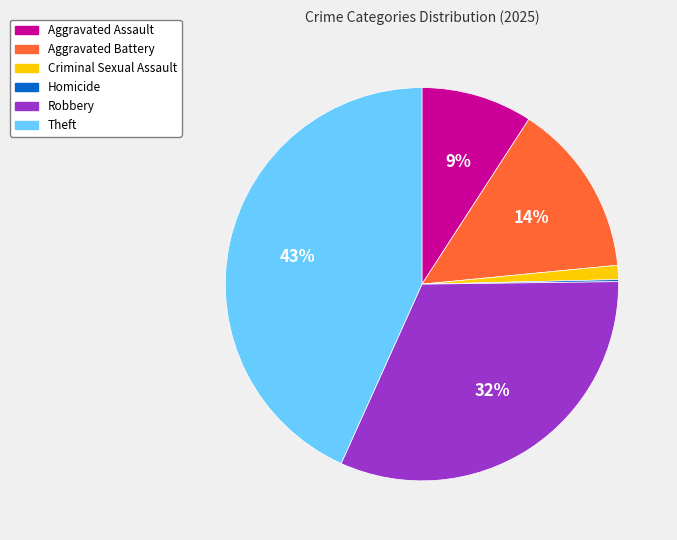

Is the sum of Aggravated Battery and Theft greater than half?

Yes